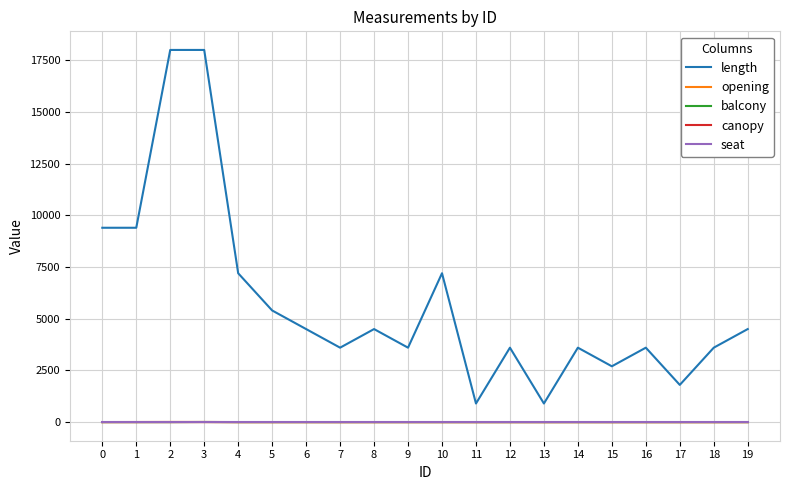

The value of seat at 9 is 0. True or false?

True